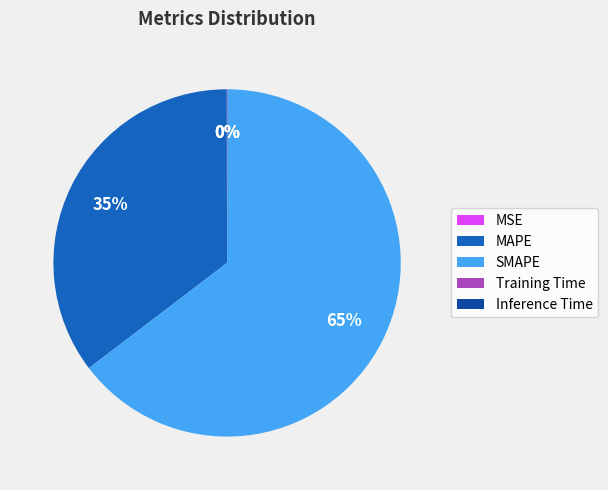

Is it true that MAPE is 35% of the pie?

True